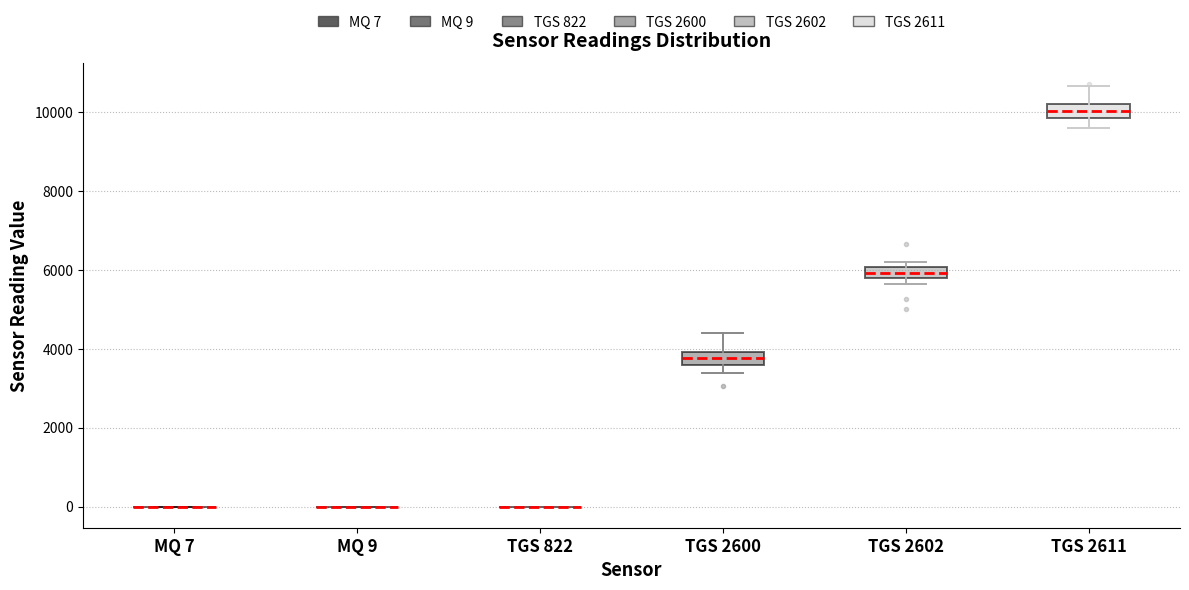

Where is the lower edge of the box for TGS 2600 on the y-axis? The values are not printed on the chart, so give them approximately, as read against the axis.

3600